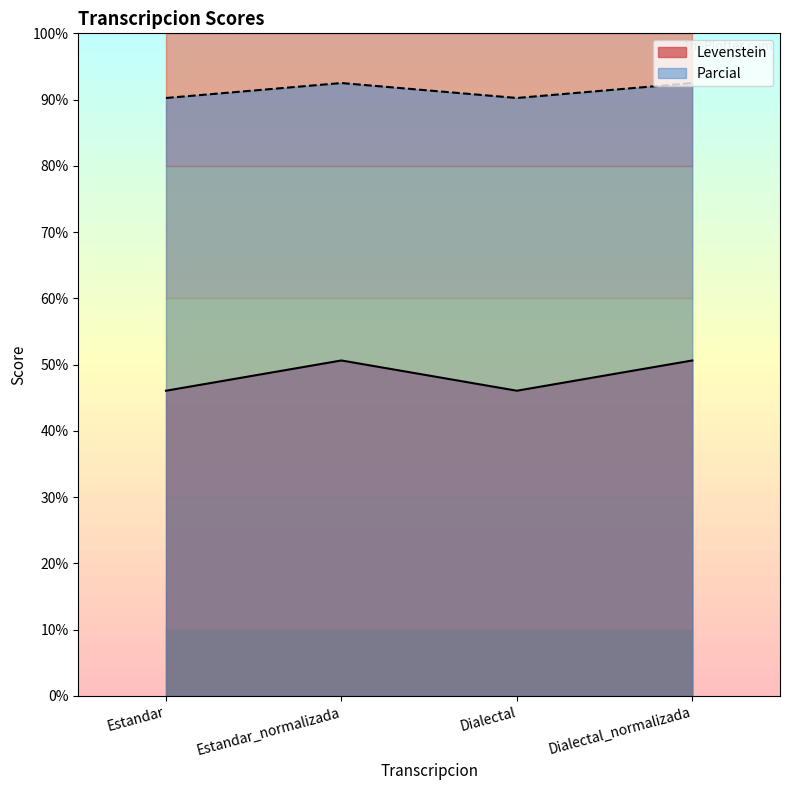

At which category is the sum across all series the highest?

Estandar_normalizada